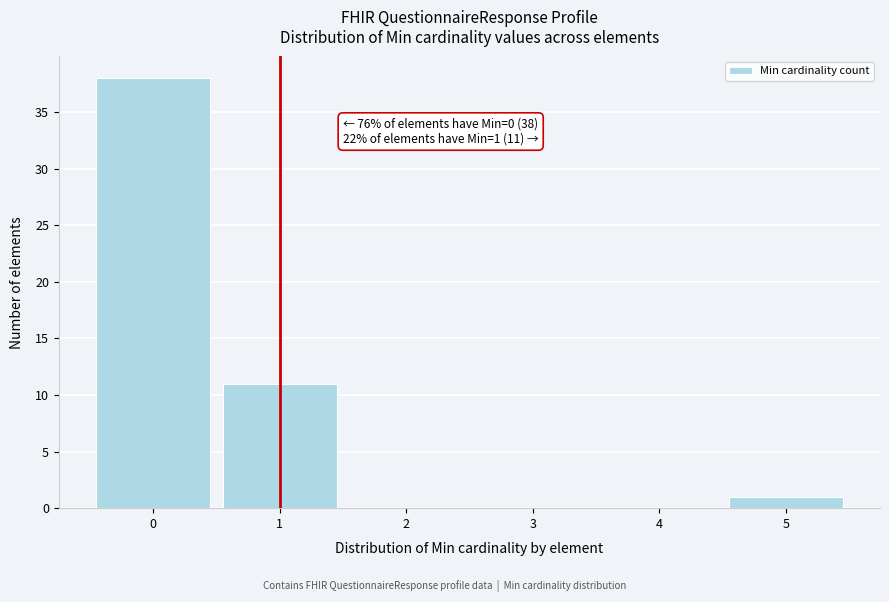

Which range on the x-axis has the tallest bar?

-0.5 to 0.5